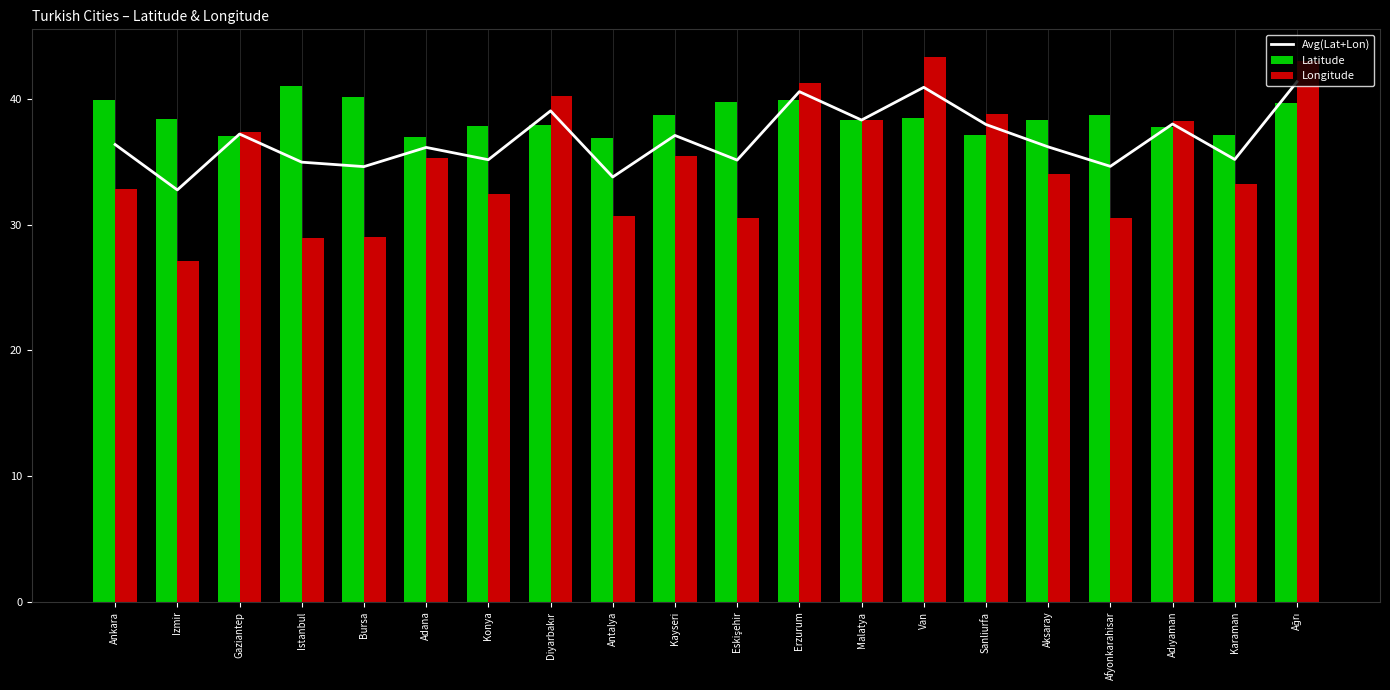

What position from the right is Istanbul?

17